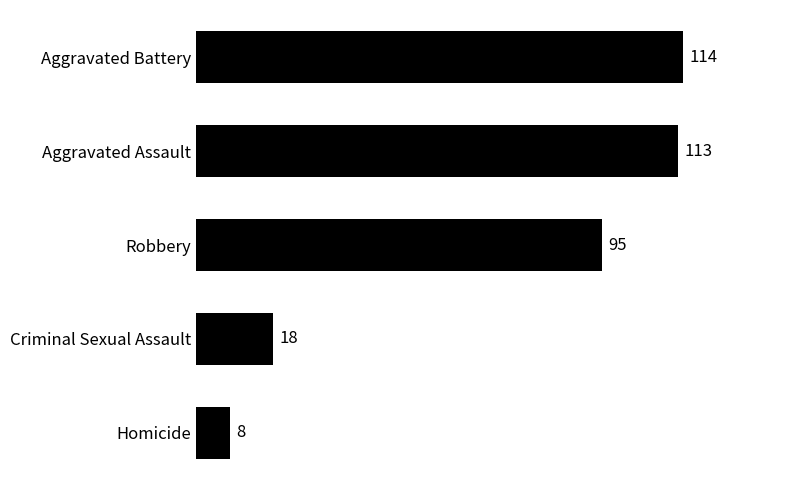

What is the smallest value displayed?

8